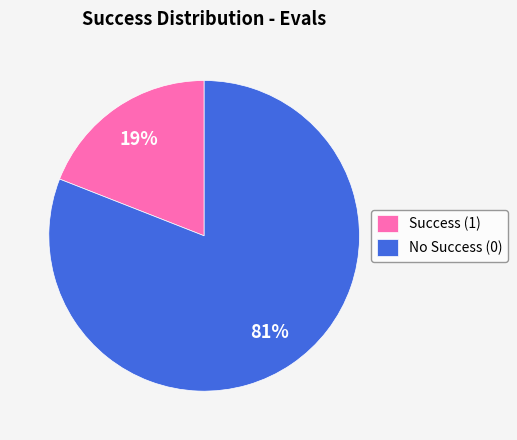

Is there a majority slice in this chart?

Yes